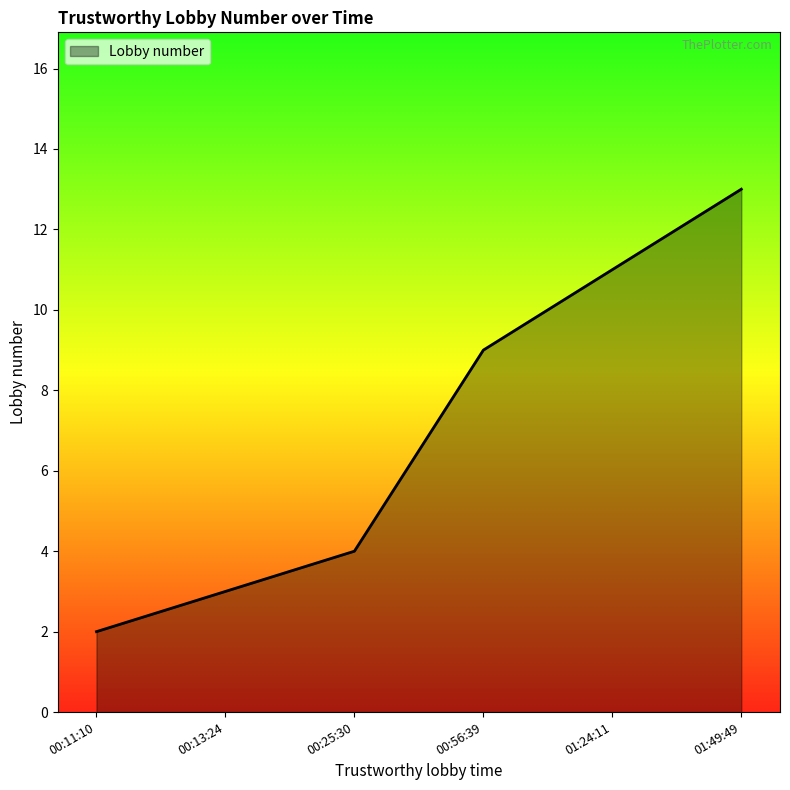

Rank the categories by value from highest to lowest.

01:49:49, 01:24:11, 00:56:39, 00:25:30, 00:13:24, 00:11:10